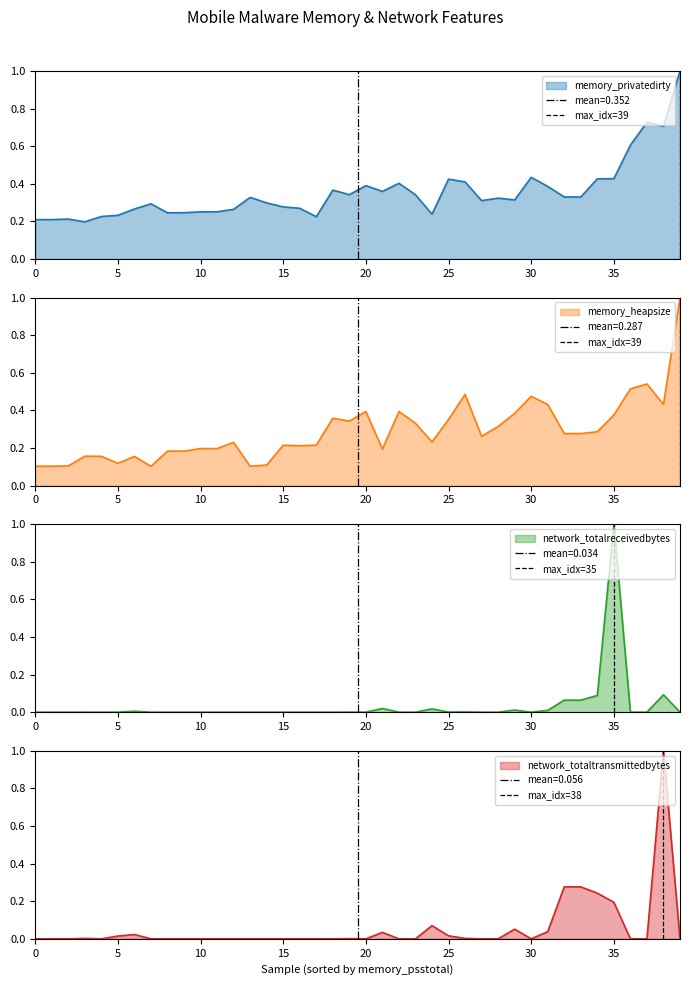

What is the sum of all max_idx=38 values?

1